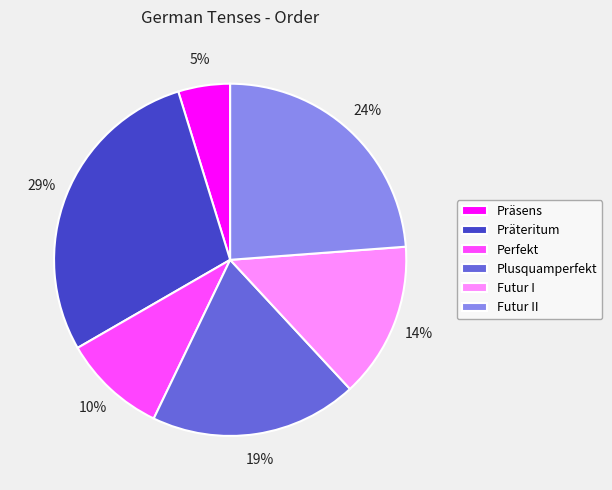

Is there a majority slice in this chart?

No